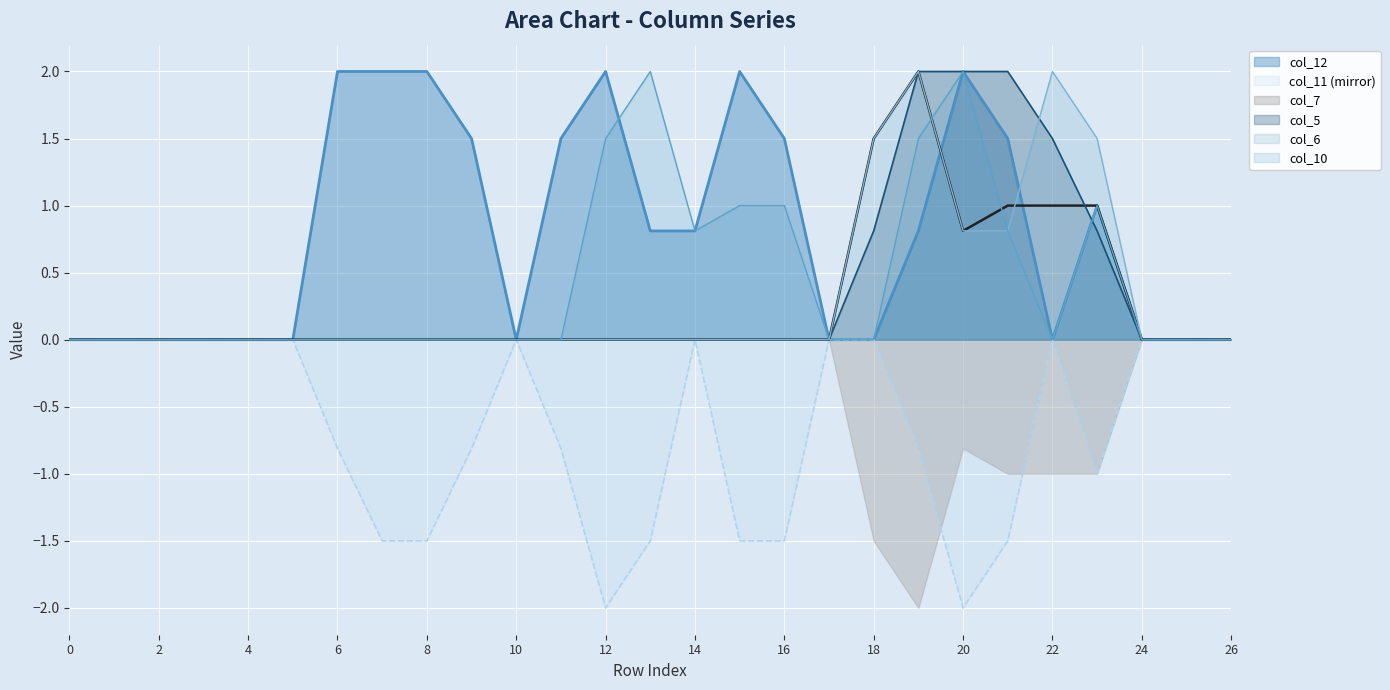

Which series has the largest total across all categories?

col_12